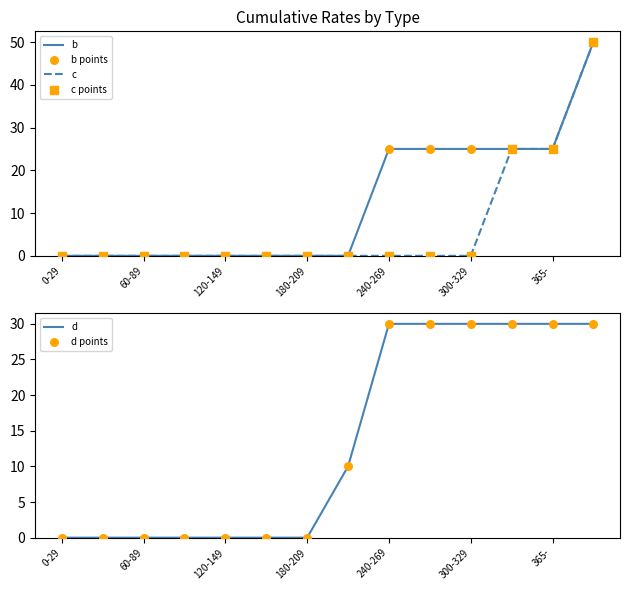

What are all the series names shown in the legend?

b, c, b points, c points, d, d points